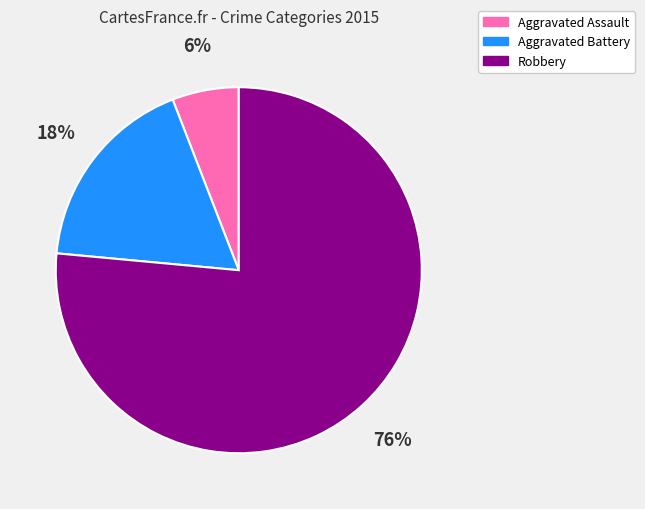

Do Aggravated Battery and Robbery together represent more than half of the pie?

Yes